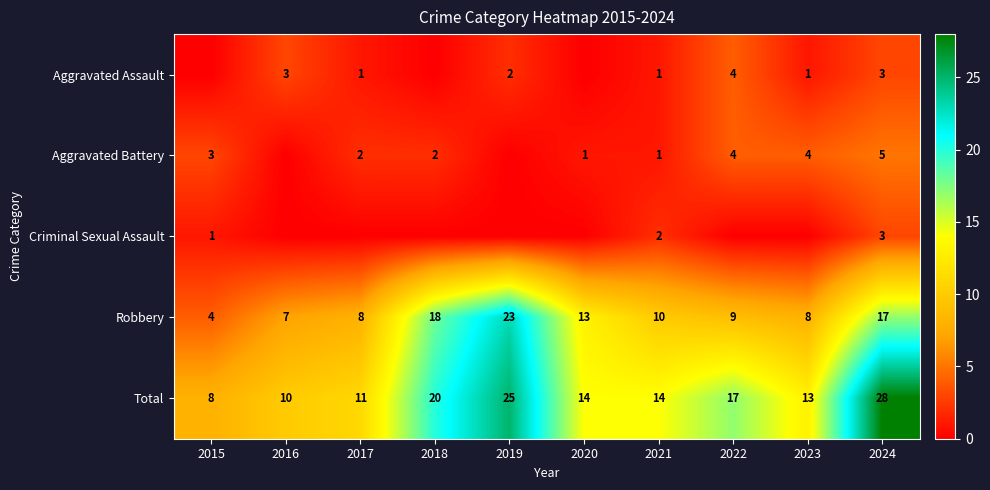

At which category is the sum across all series the highest?

2024